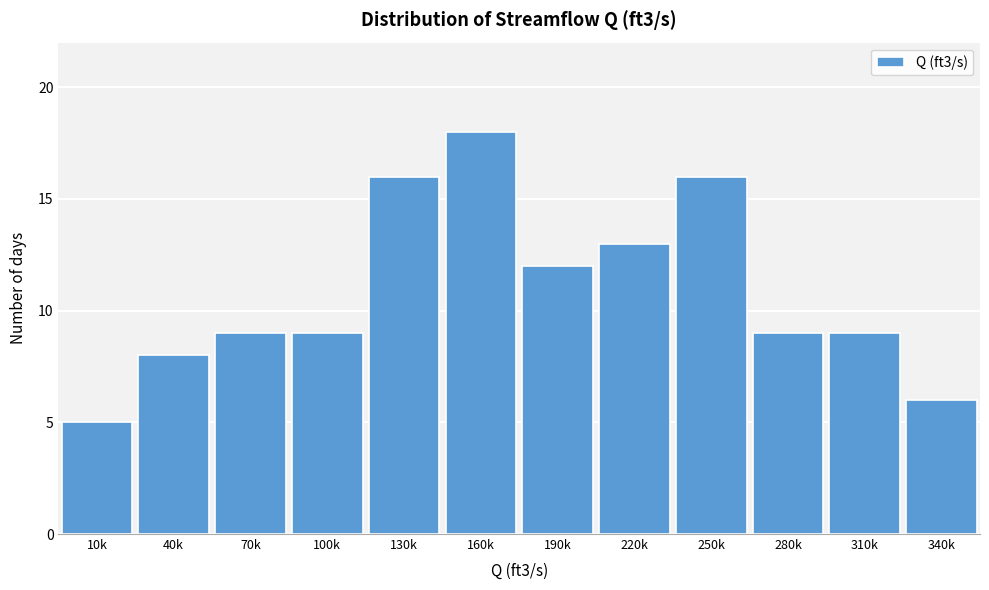

Reading right to left, what are all the values shown in this chart?

6	9	9	16	13	12	18	16	9	9	8	5